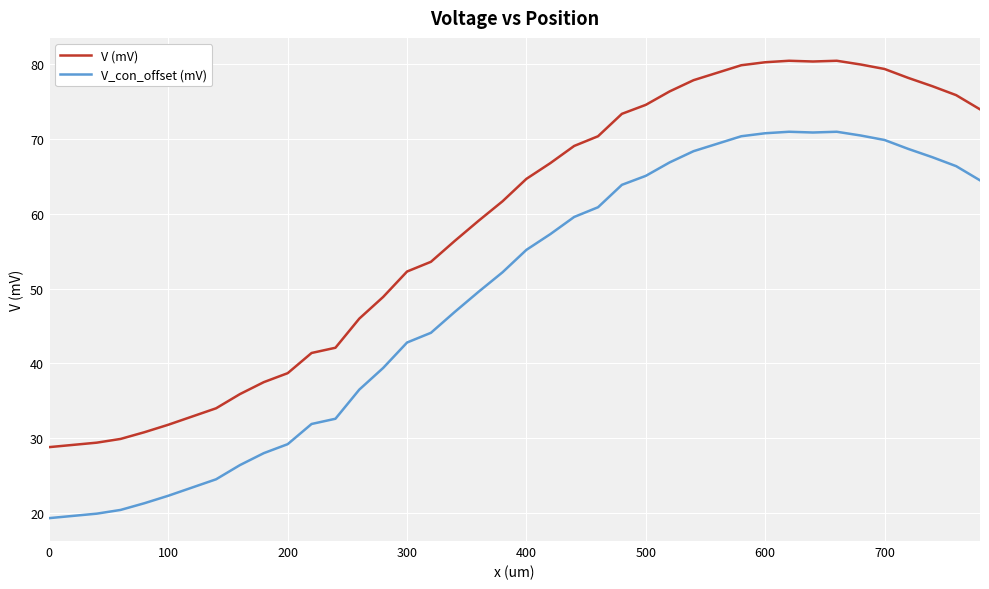

What are all the series names shown in the legend?

V (mV), V_con_offset (mV)